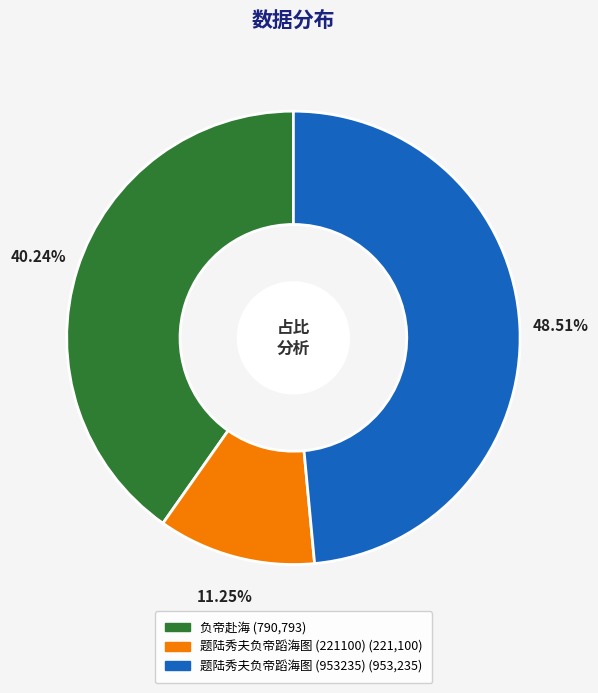

Which category has the smallest portion of the pie?

题陆秀夫负帝蹈海图 (221100)